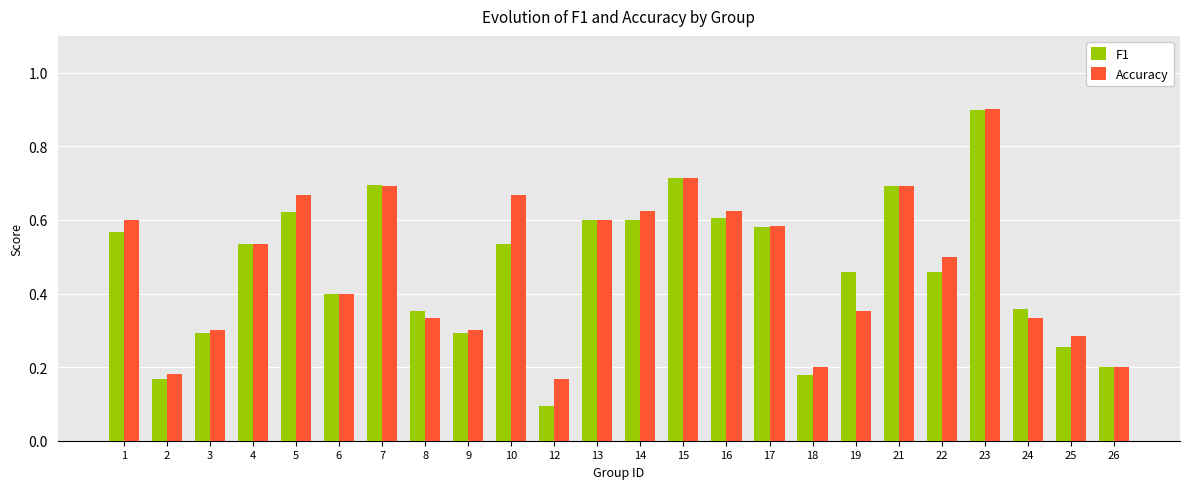

How many Accuracy values are between 0 and 1?

24